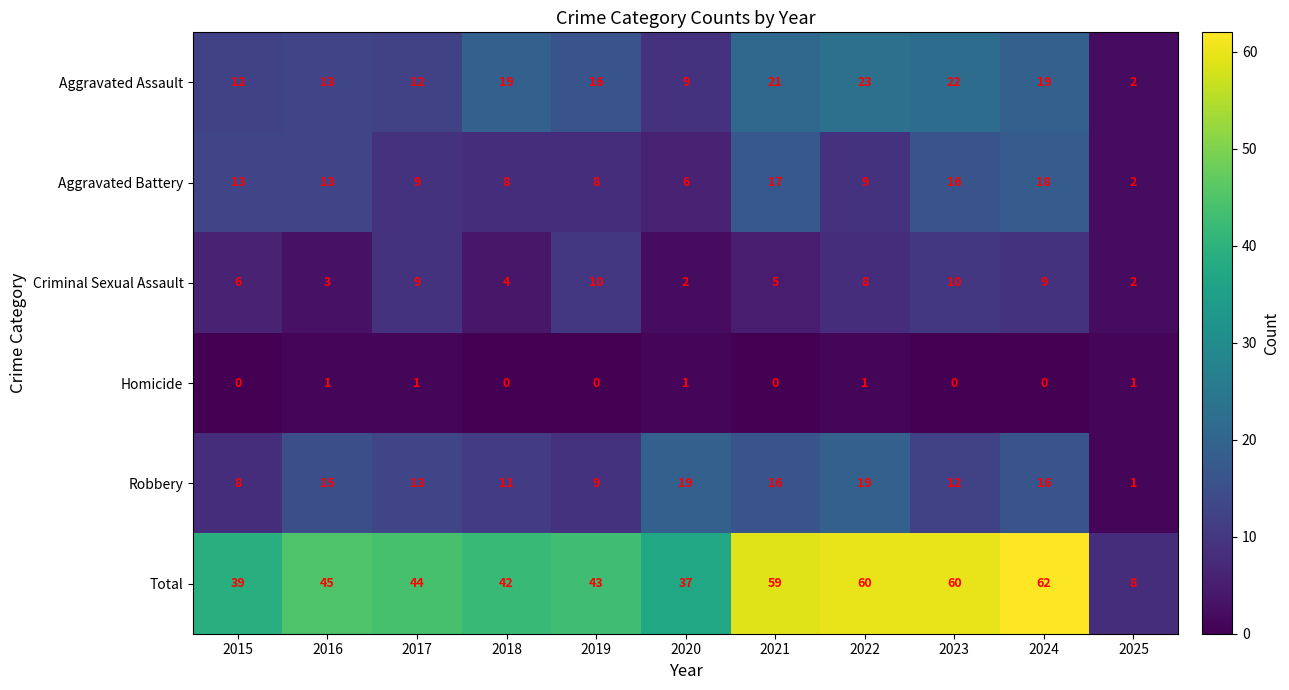

What is the difference between the Aggravated Battery values at 2020 and 2024?

12